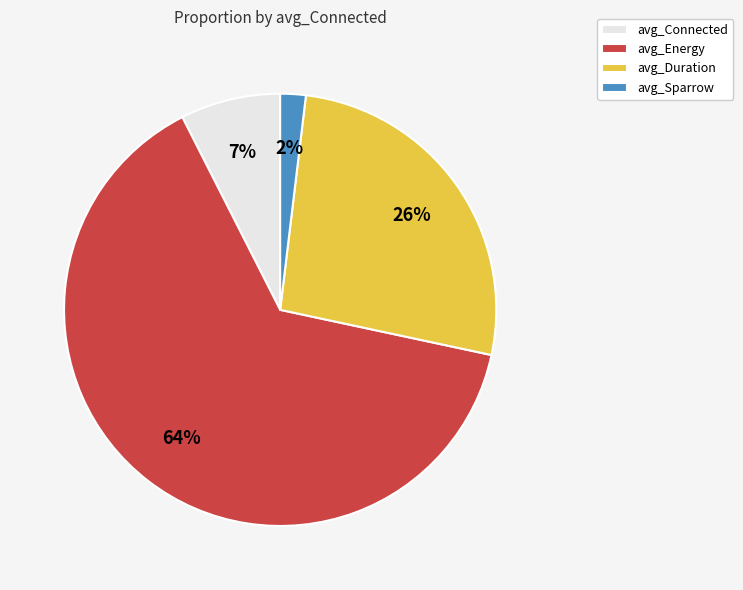

Is the sum of avg_Connected and avg_Duration greater than half?

No